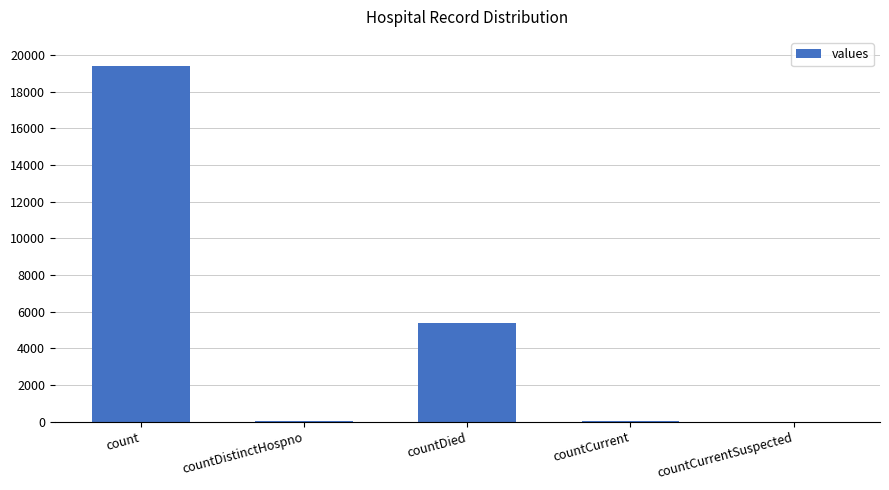

Are the bars horizontal?

No